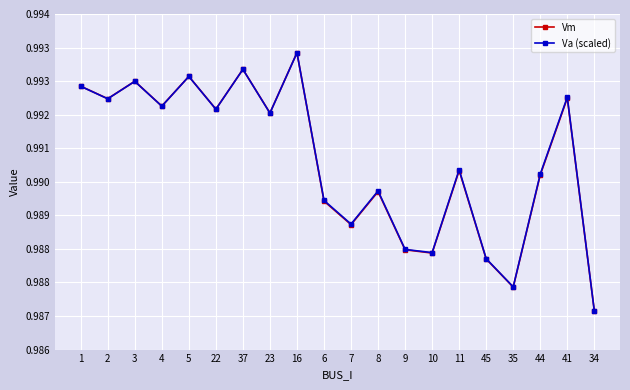

Is the value of Va (scaled) at 8 greater than the value of Vm at 3?

No